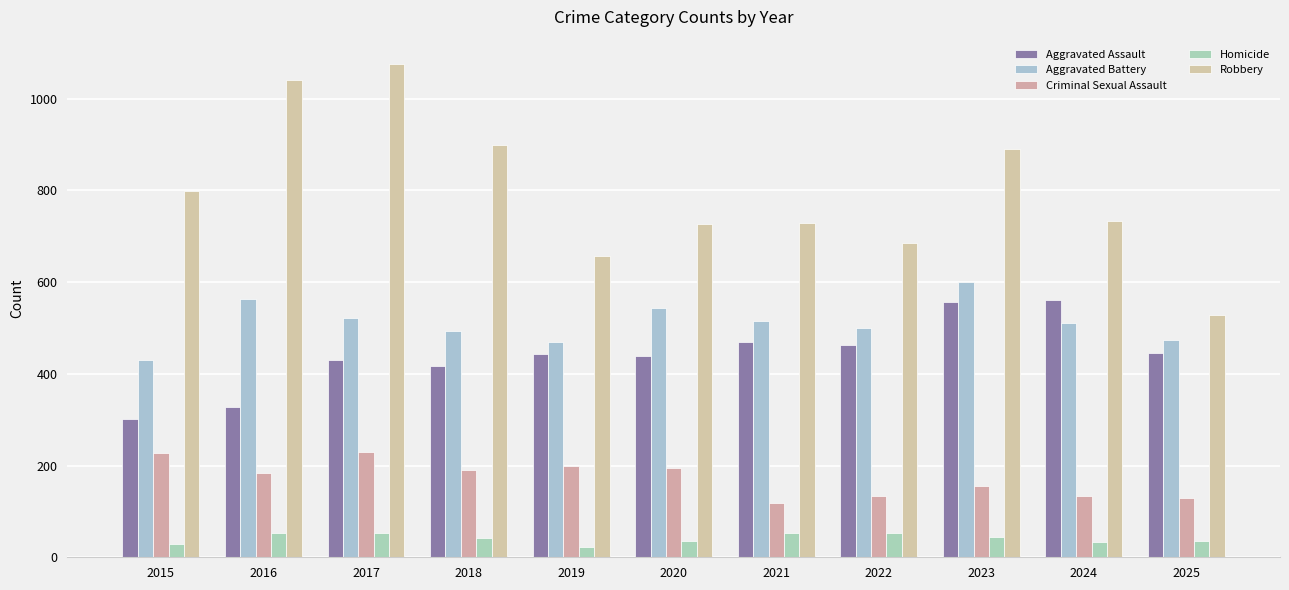

At 2018, list the series in order from smallest to largest.

Homicide, Criminal Sexual Assault, Aggravated Assault, Aggravated Battery, Robbery